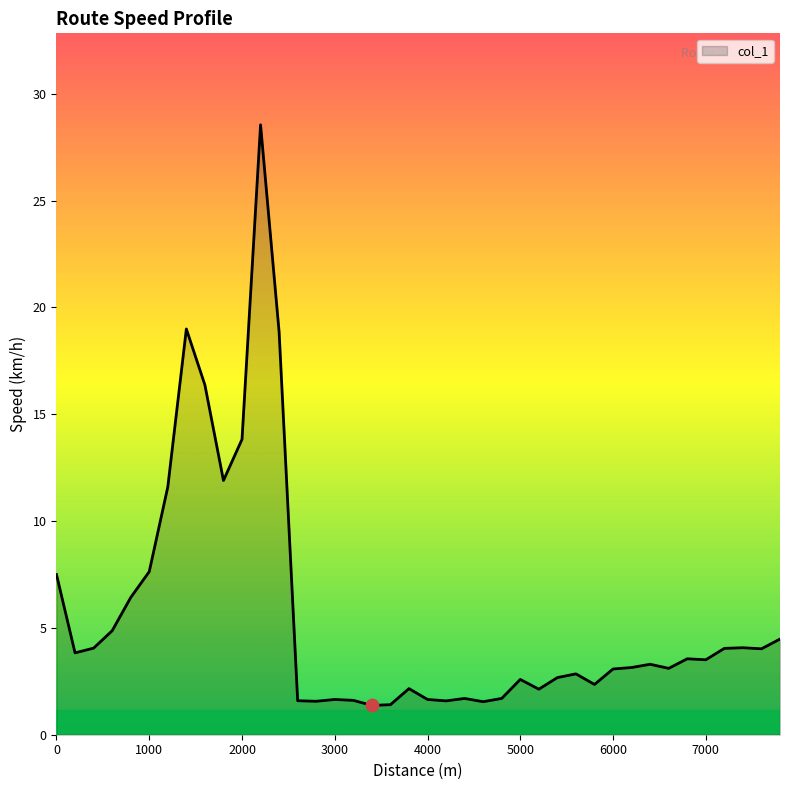

What is the smallest value displayed?

1.4